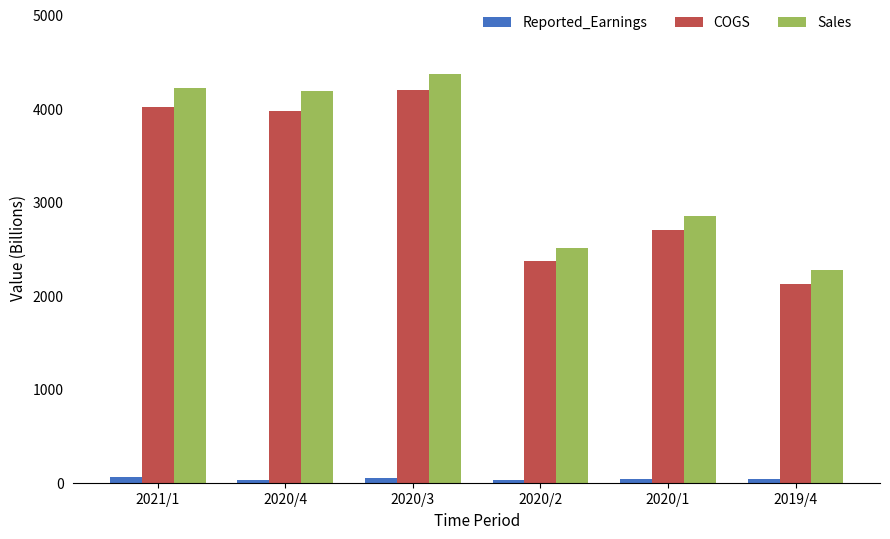

What is the sum of all Sales values?

20394.7